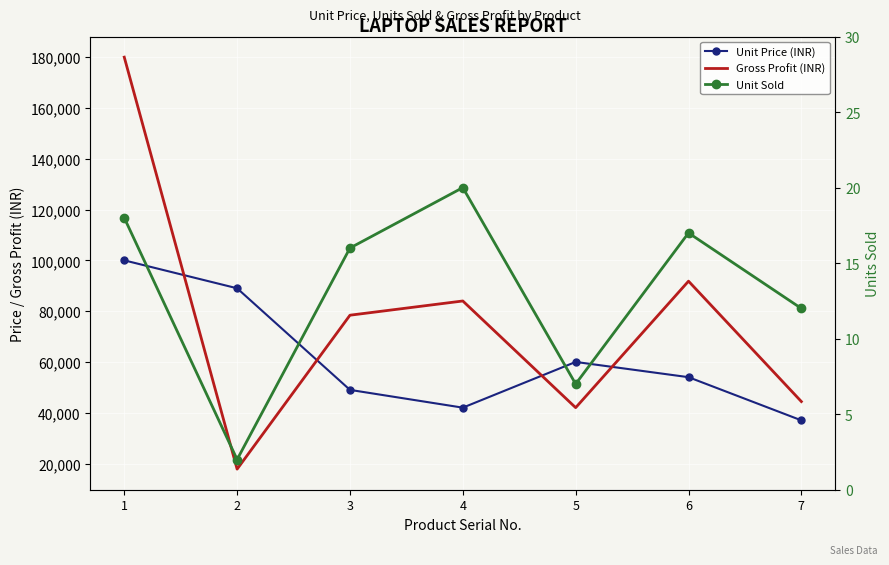

At how many categories does at least one series exceed 70578?

5